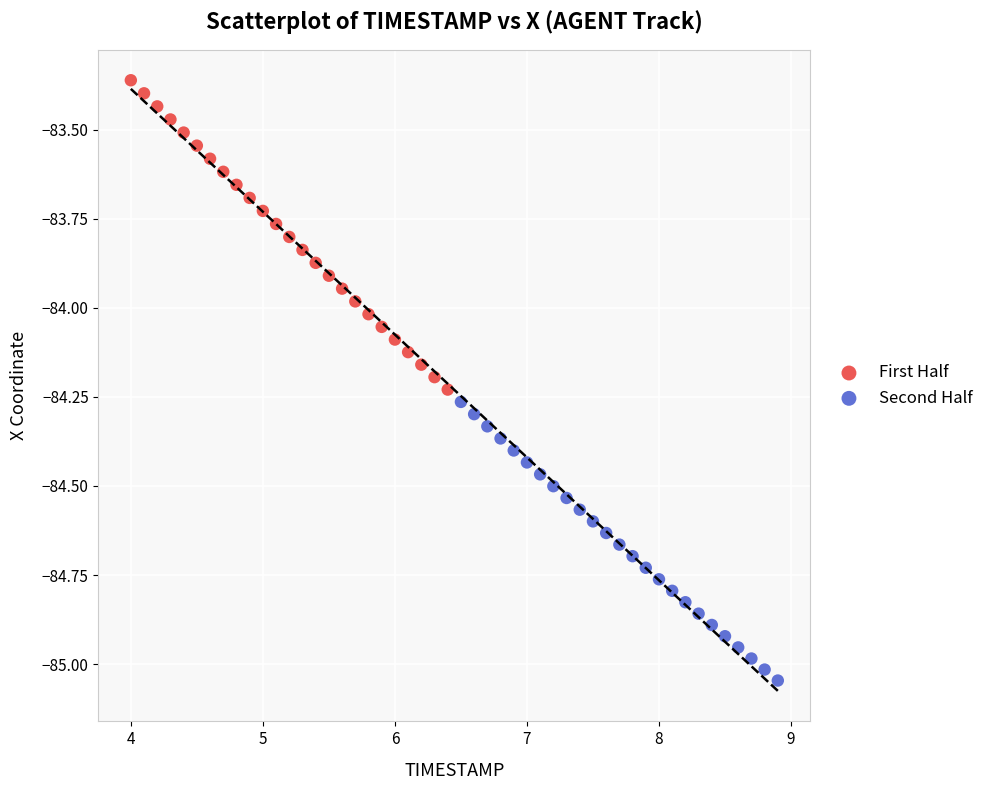

Which series has the largest Y range (max minus min)?

First Half